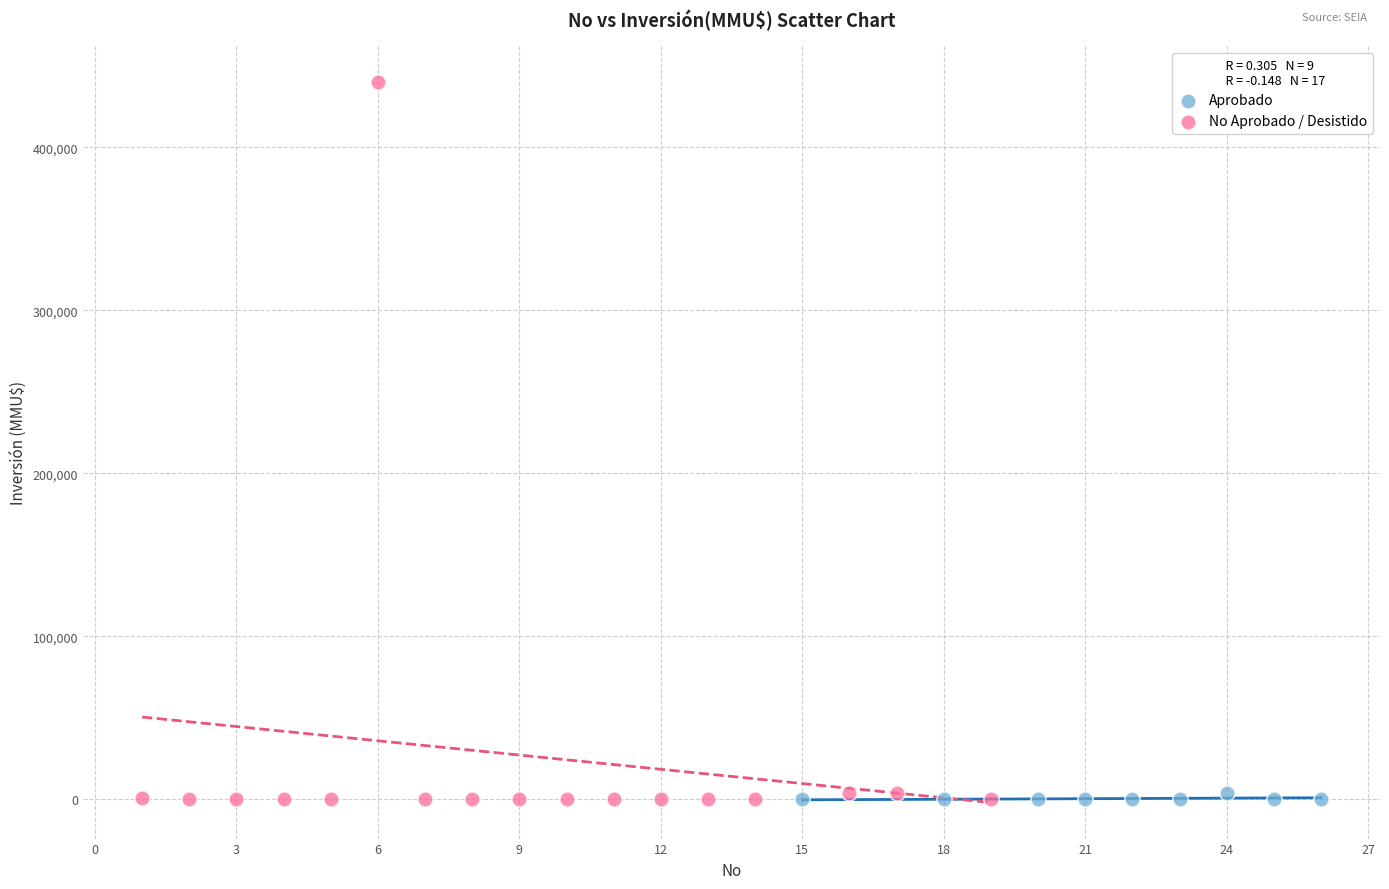

Which series has the widest spread of Y values?

No Aprobado / Desistido